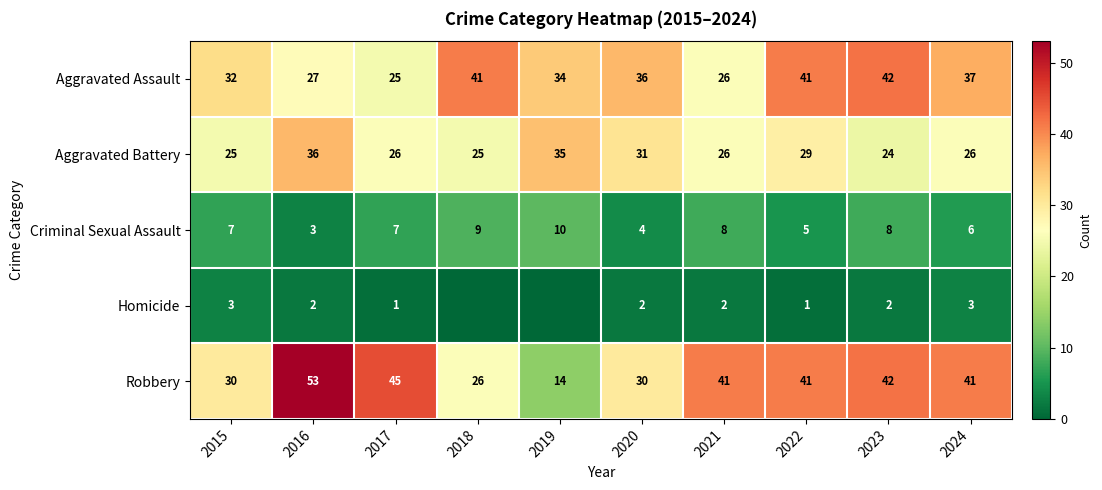

What is the sum of the Criminal Sexual Assault values at 2022 and 2018?

14